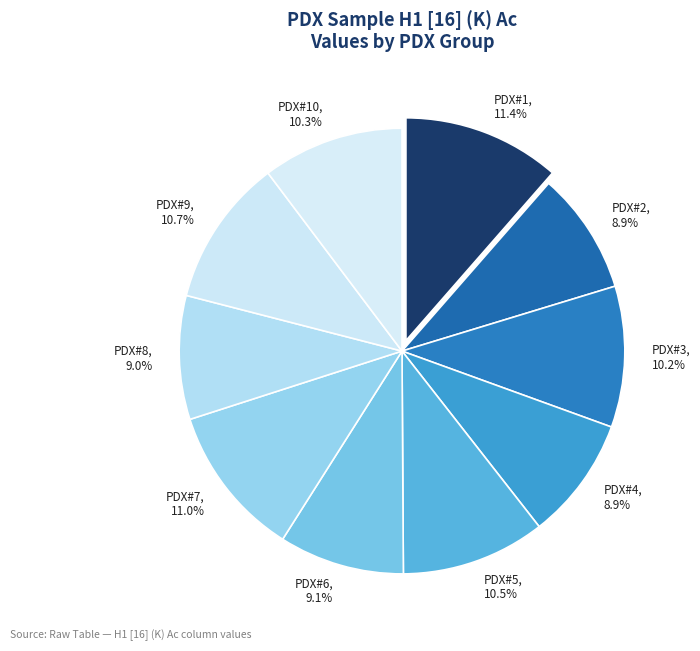

Between PDX#1, 11.4% and PDX#2, 8.9%, which is larger?

PDX#1, 11.4%